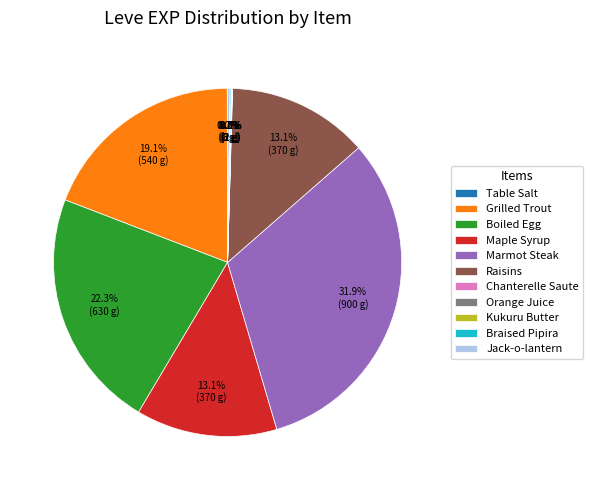

To the nearest percent, what is the difference between the largest and smallest slice percentages?

32%